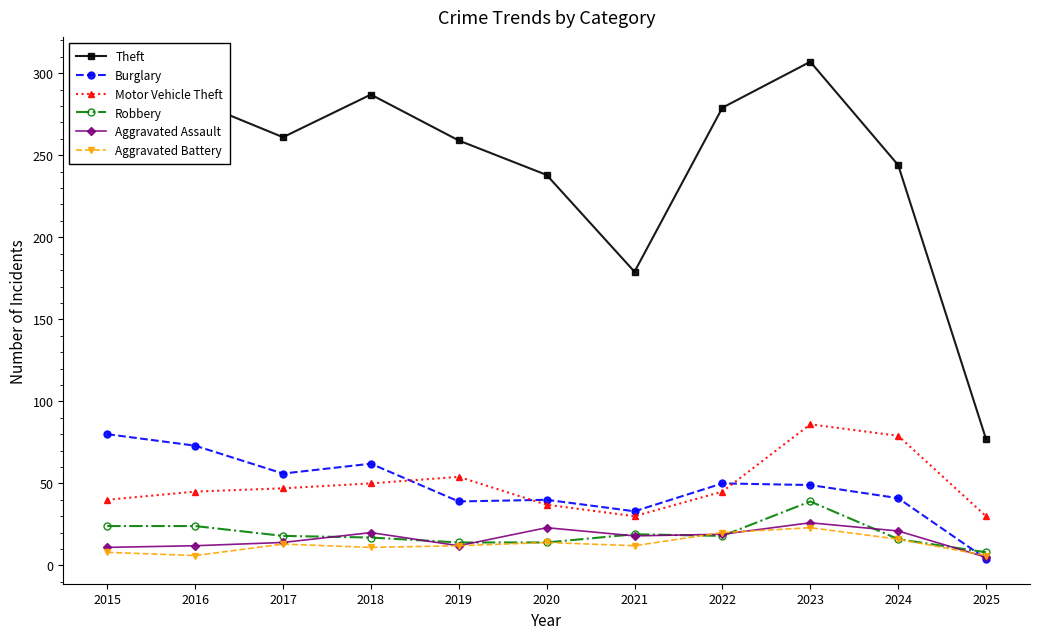

What is the maximum value for Burglary?

80